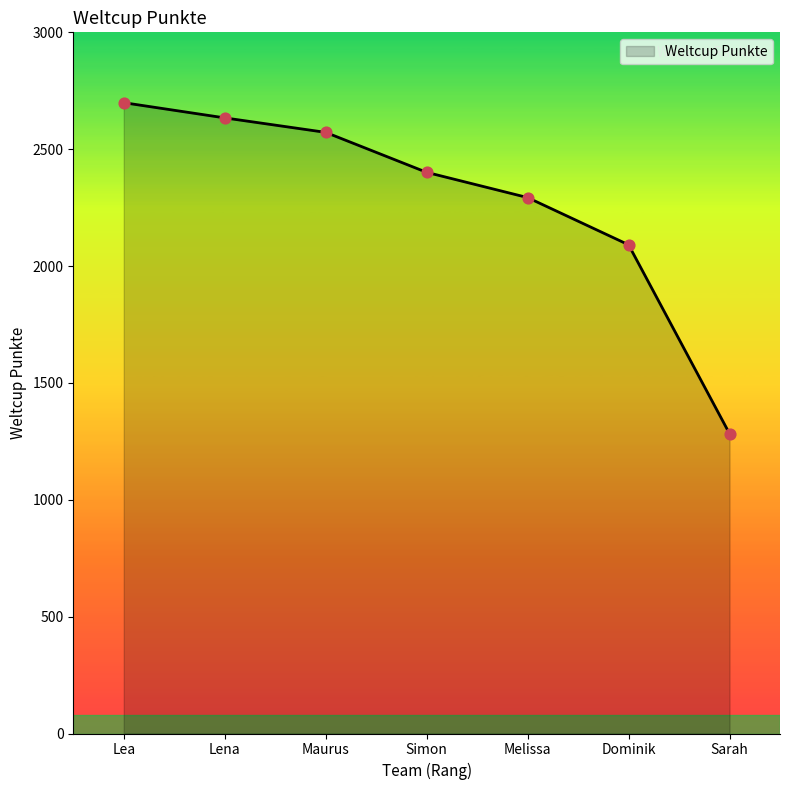

What is the change in value from Lea to Sarah?

-1416